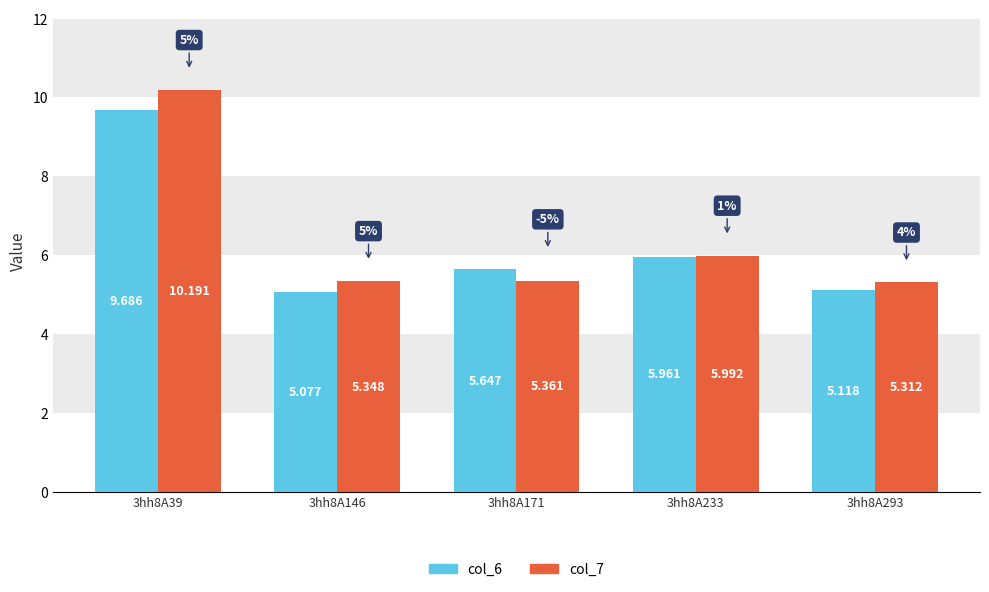

Between 3hh8A171 and 3hh8A233, which series saw the biggest shift?

col_7